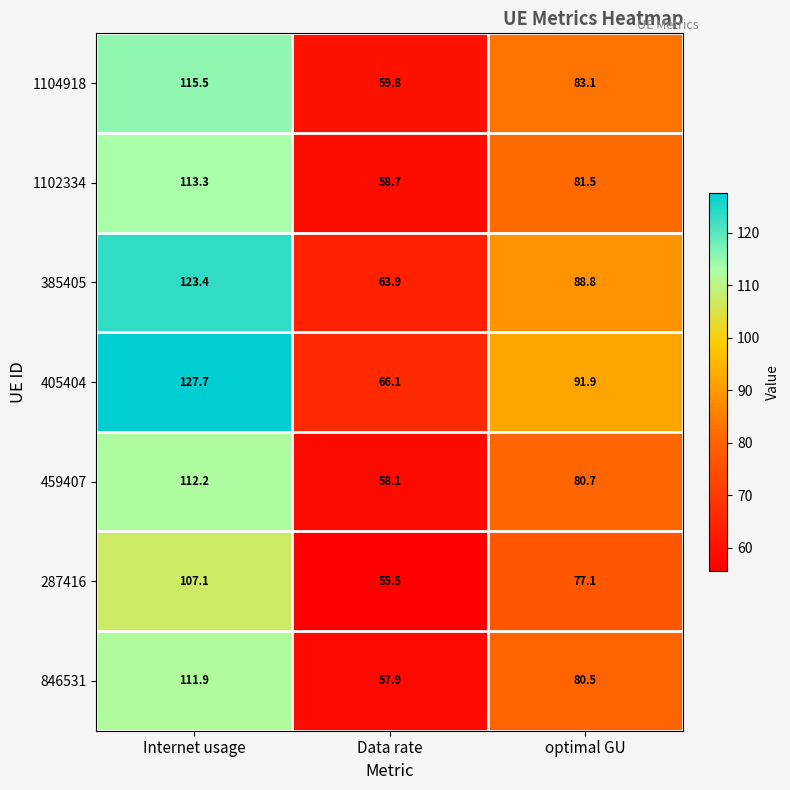

What is the difference between the 287416 values at optimal GU and Data rate?

21.6